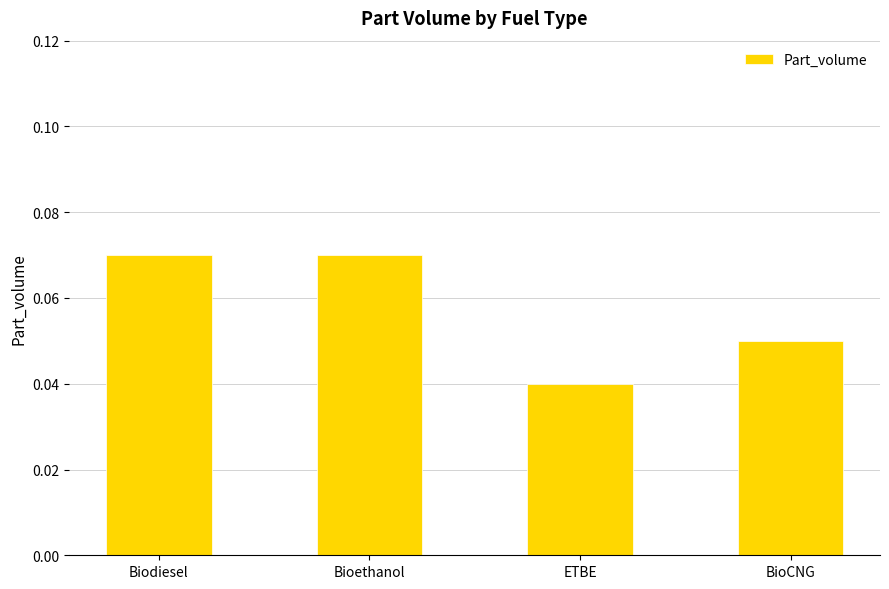

Between Bioethanol and BioCNG, which is larger?

Bioethanol